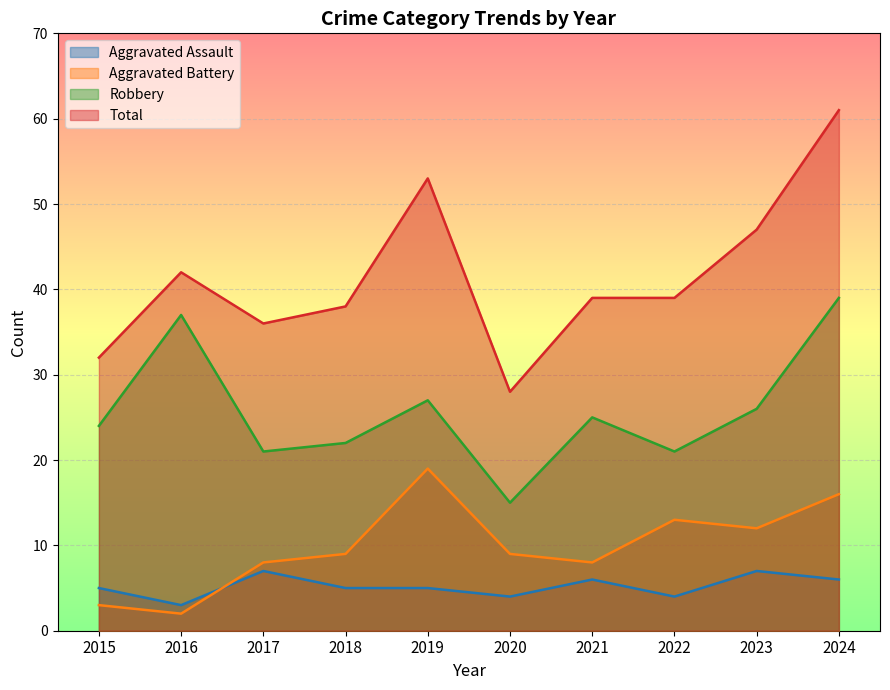

Reading right to left, what are all the values shown in this chart?

Aggravated Assault: 6	7	4	6	4	5	5	7	3	5
Aggravated Battery: 16	12	13	8	9	19	9	8	2	3
Robbery: 39	26	21	25	15	27	22	21	37	24
Total: 61	47	39	39	28	53	38	36	42	32